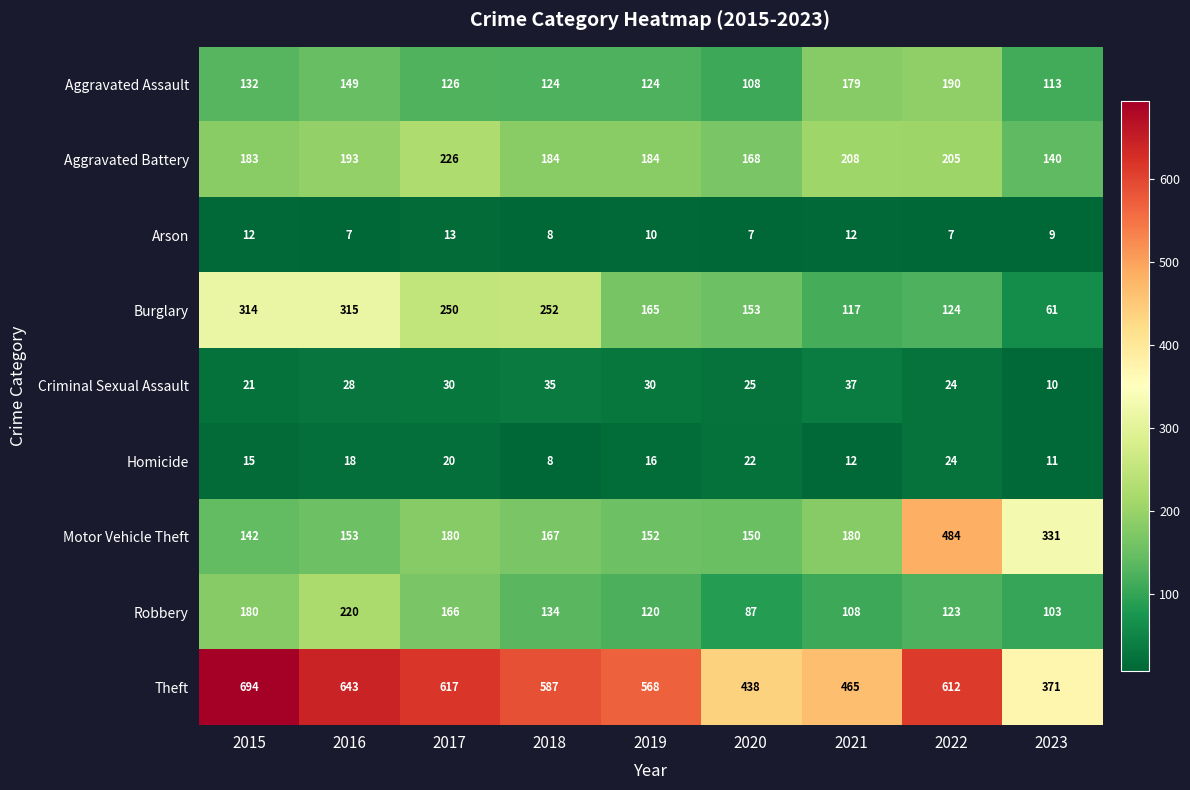

The Motor Vehicle Theft series shows 167 at 2018. True or false?

True